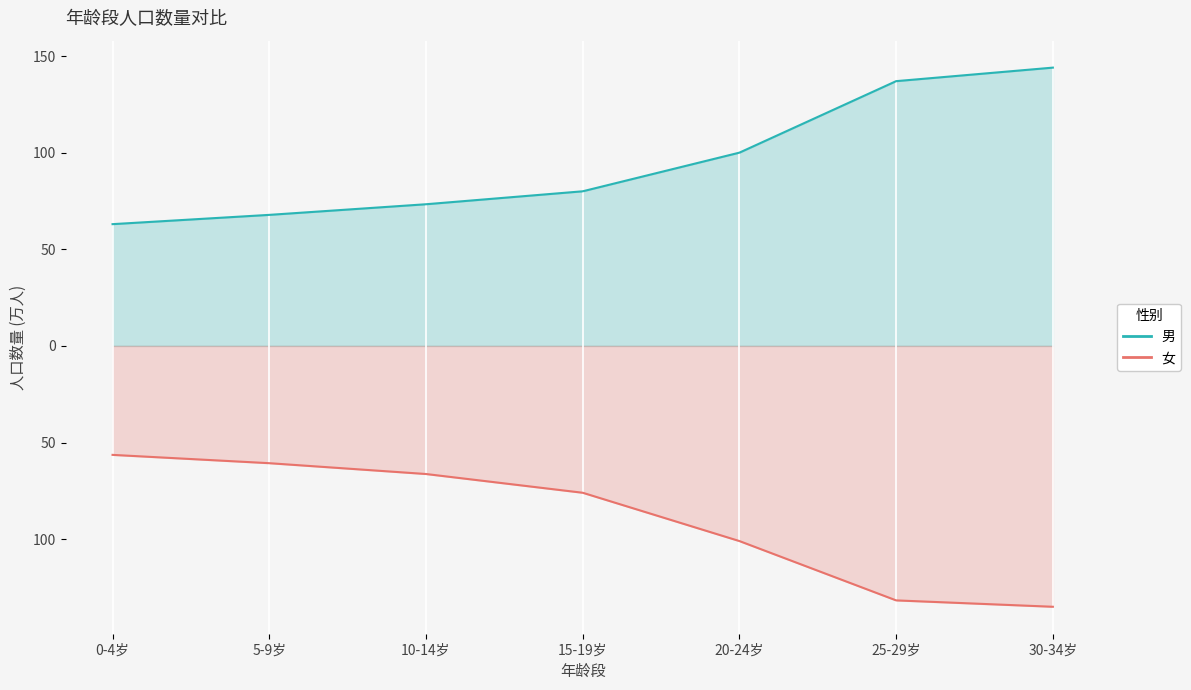

What is the label of the 6th point from the right?

5-9岁